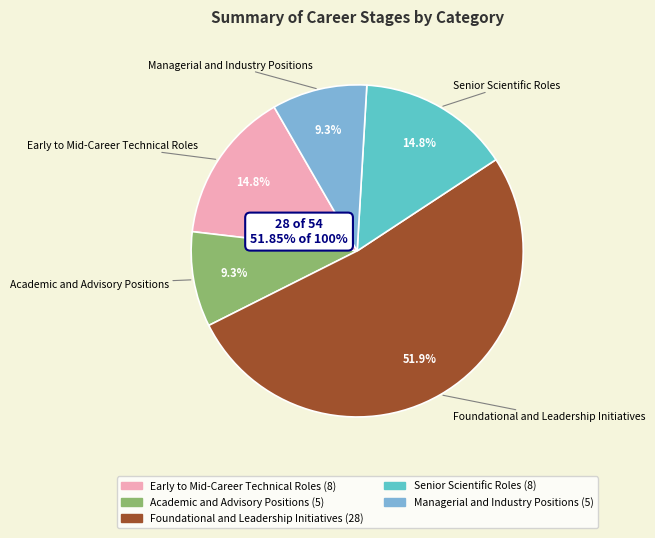

What portion of the pie excludes Early to Mid-Career Technical Roles?

85.2%